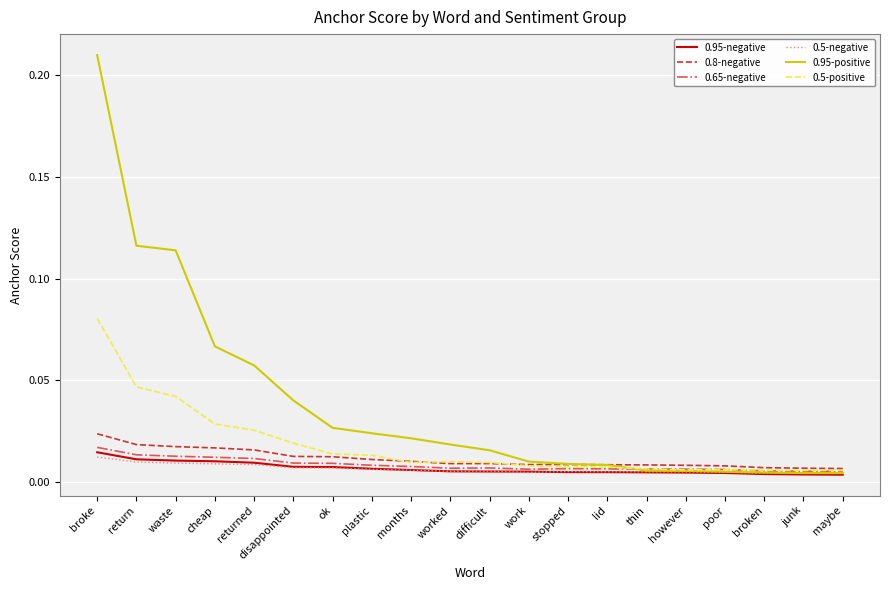

Which series has the largest total across all categories?

0.95-positive